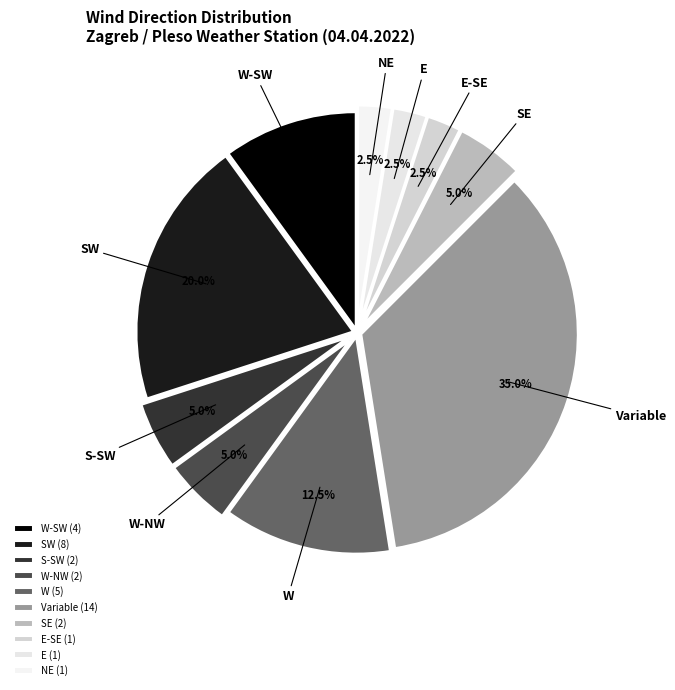

Is S-SW the majority of the pie?

No